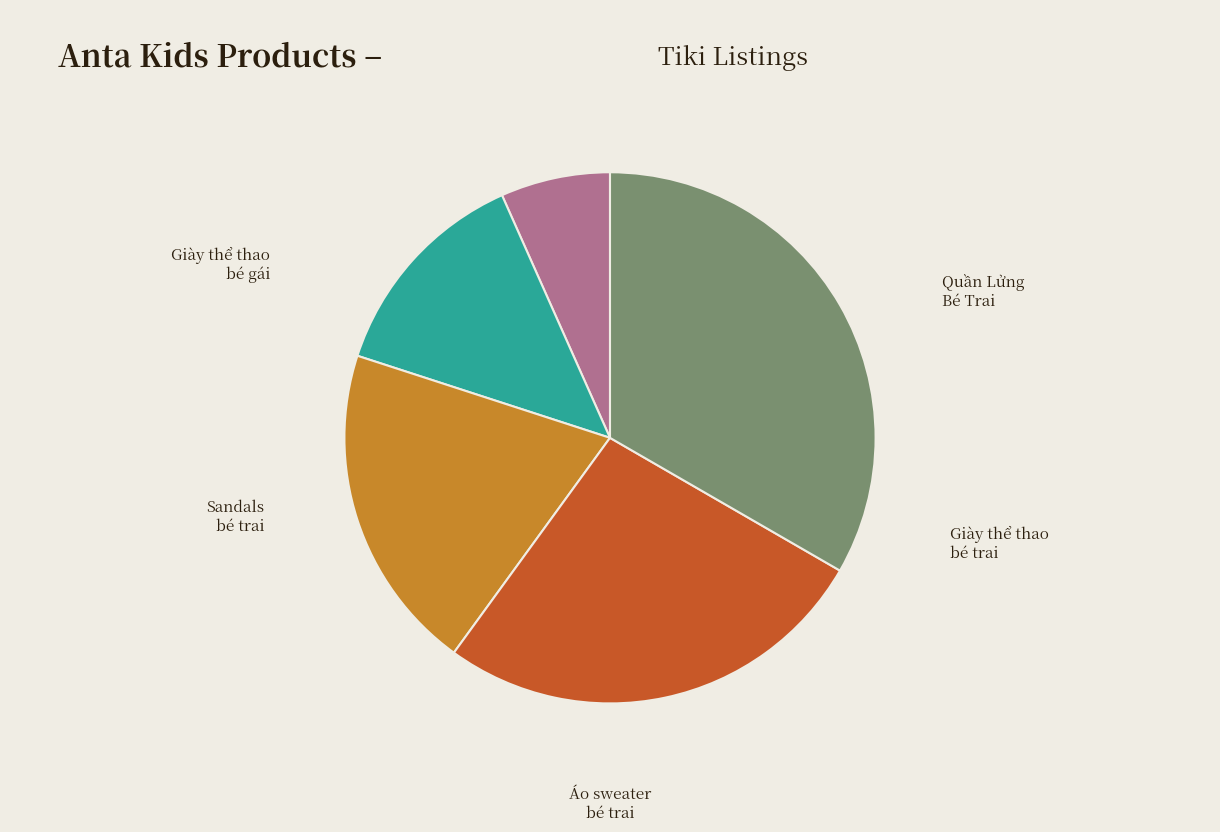

Does any single category account for the majority?

No